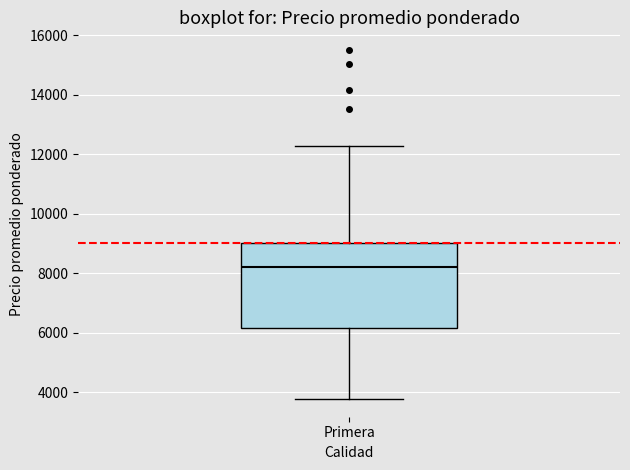

Read this box plot against the y-axis: the position of the median line, the range covered by the box, and the ends of both whiskers. The values are not printed on the chart, so give them approximately, as read against the axis.

median 8200, box 6200 to 9000, whiskers 3800 to 12200